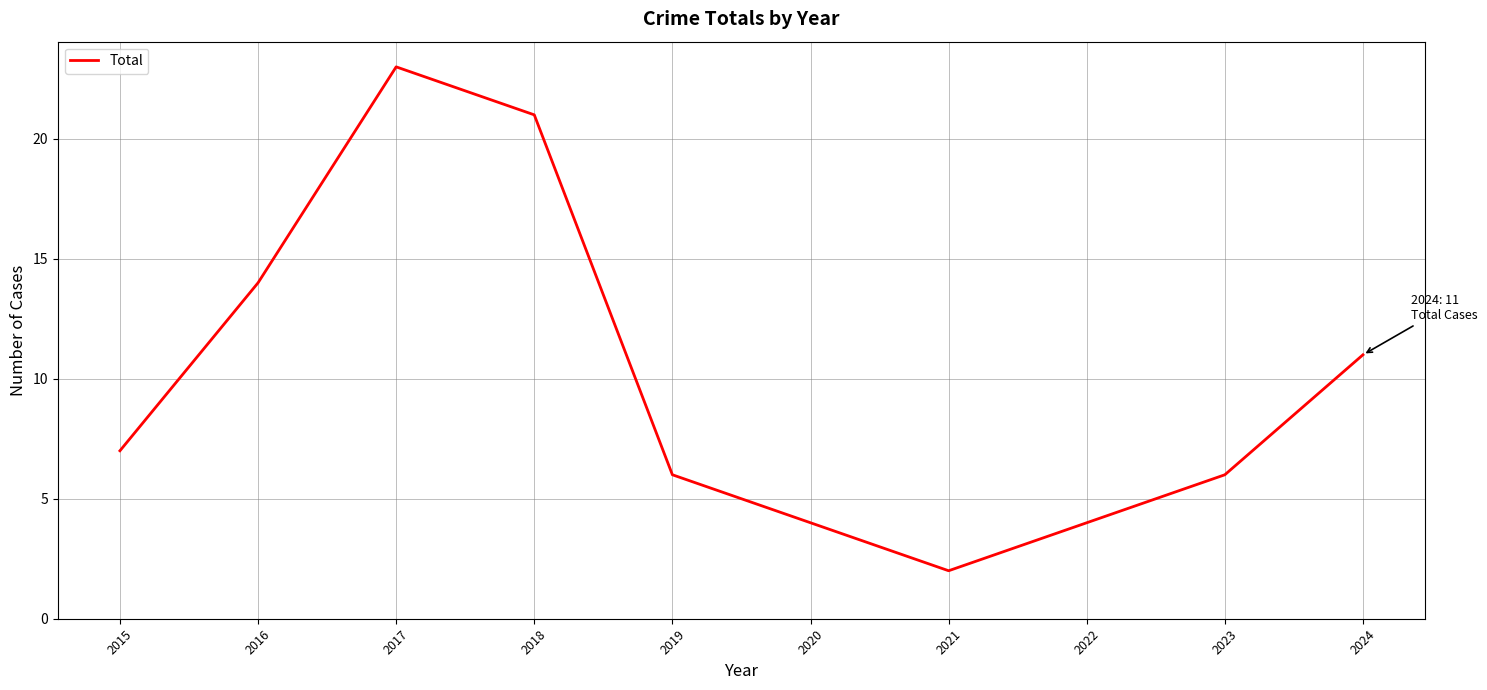

Does the chart have visible grid lines?

Yes